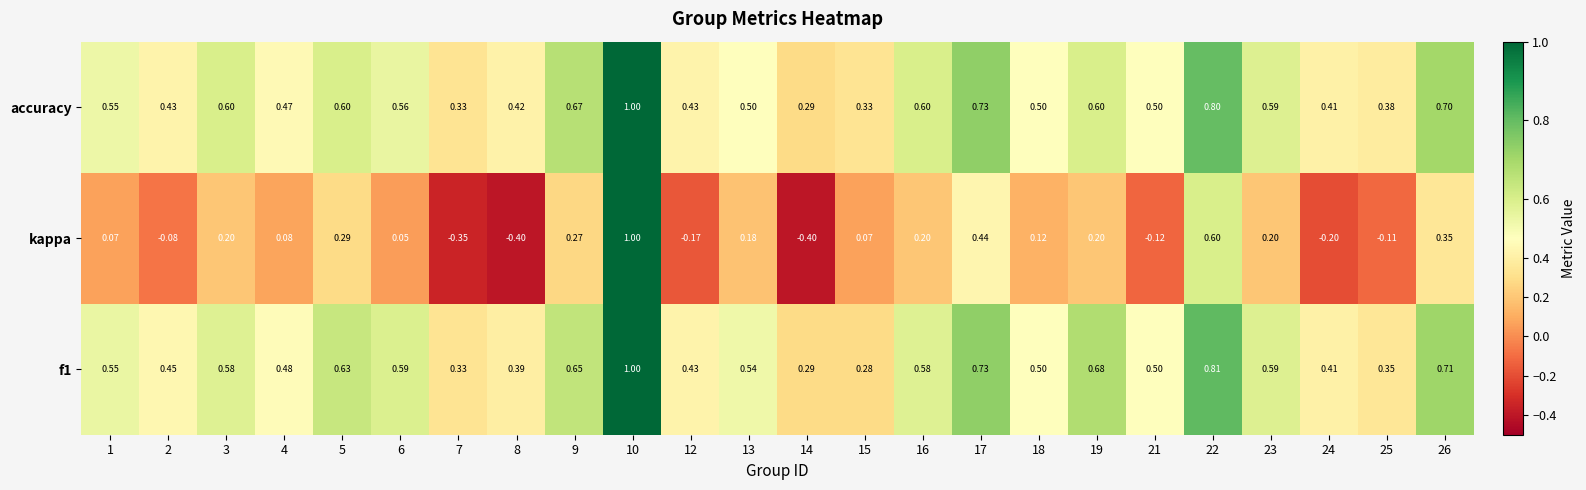

Which series has the widest spread of values?

kappa